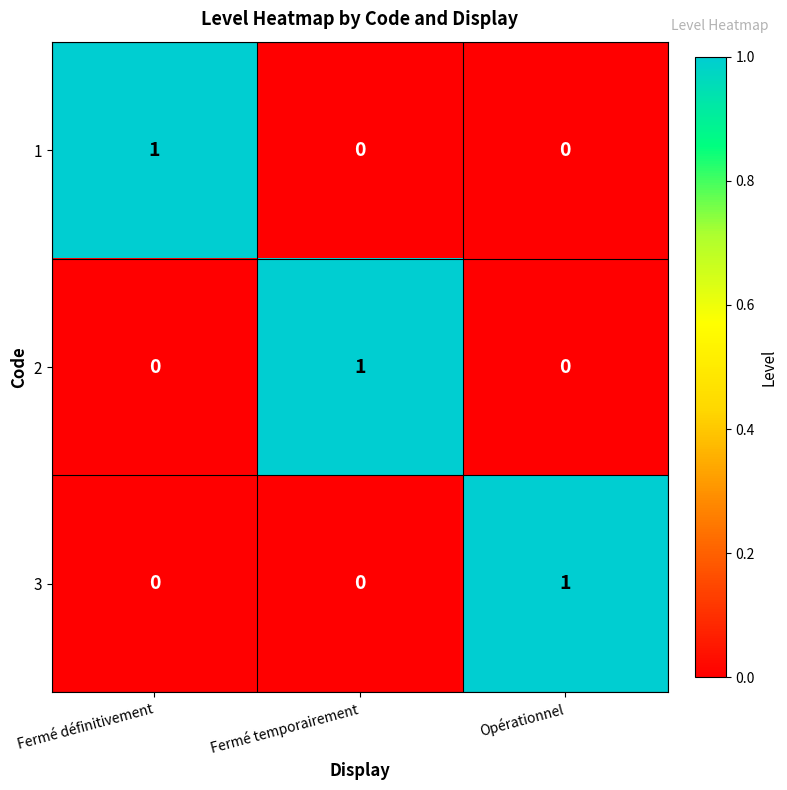

The value of 3 at Fermé définitivement is 1. True or false?

False